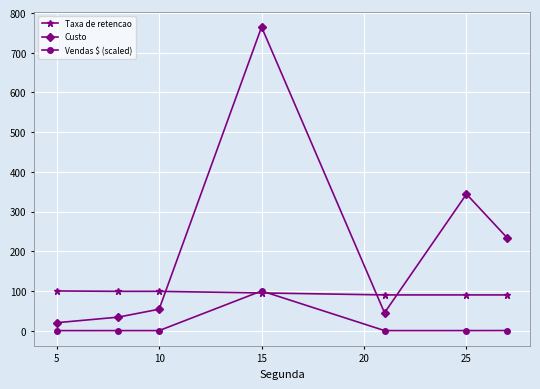

What is the minimum value shown in the chart?

0.1